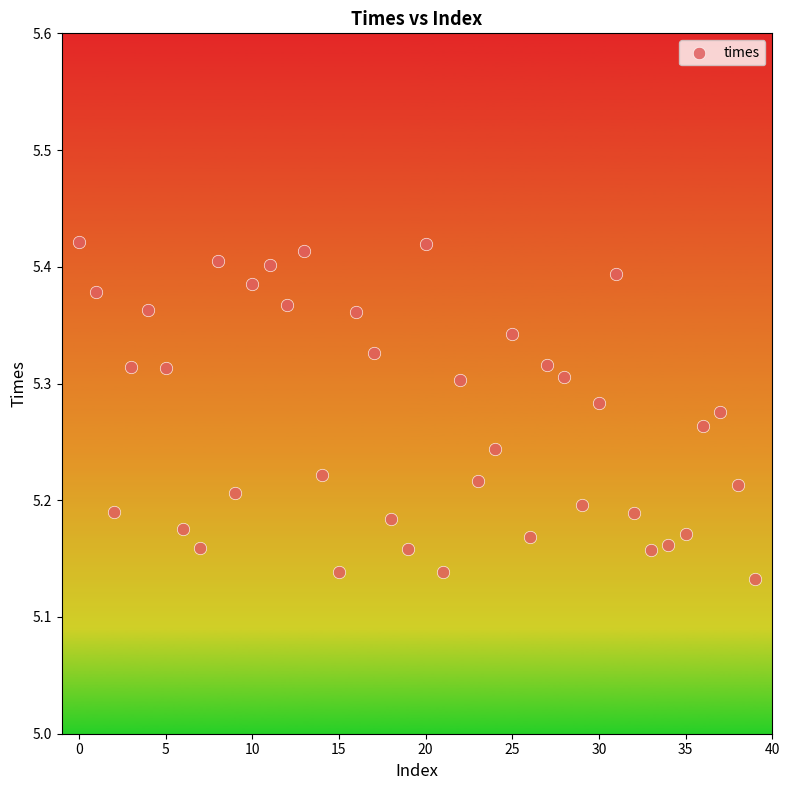

What is the range of Y values (max minus min)?

0.3